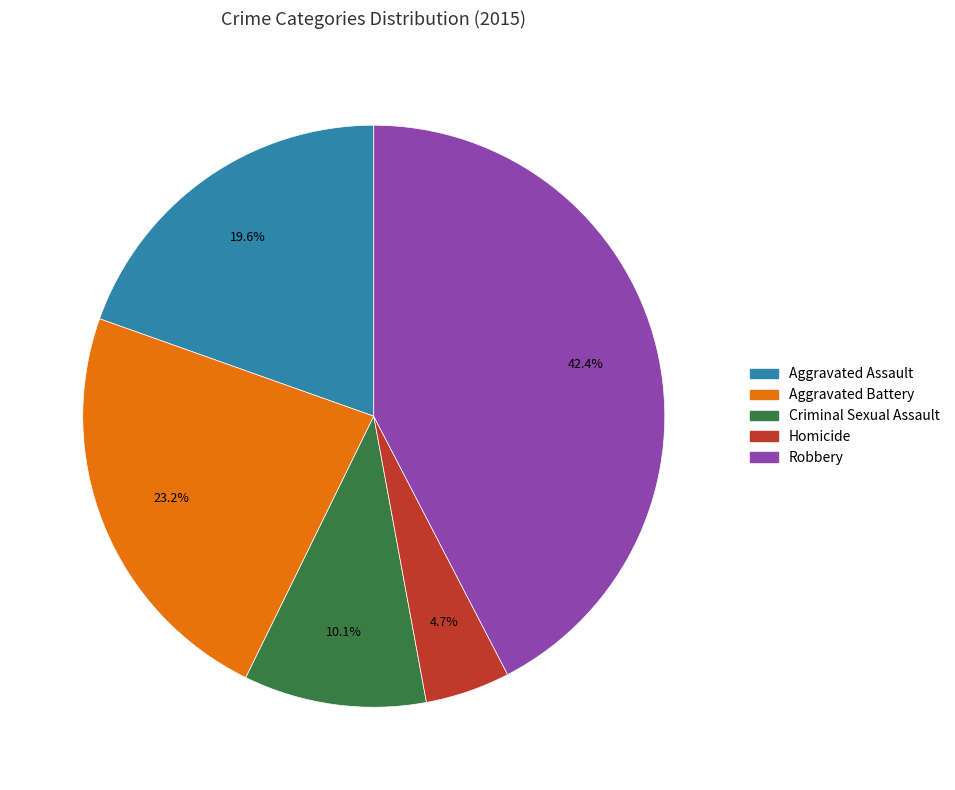

What is the ratio of the value at Homicide to the value at Robbery?

0.1